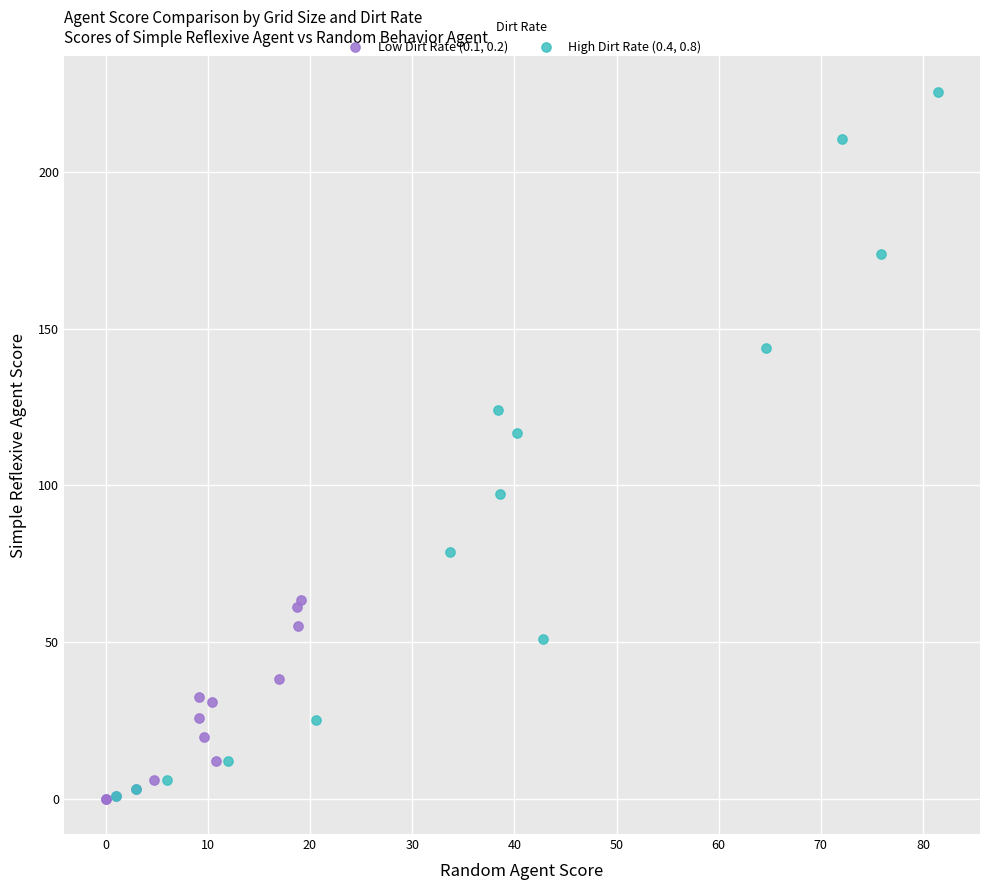

Which series contains the highest Y value?

High Dirt Rate (0.4, 0.8)